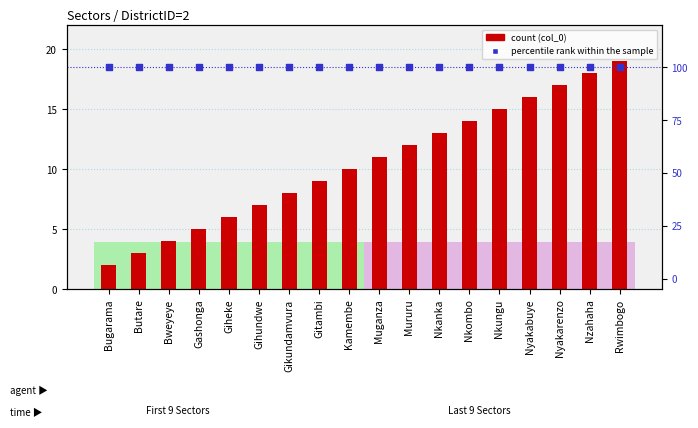

Which series reaches the maximum Y coordinate?

percentile rank within the sample